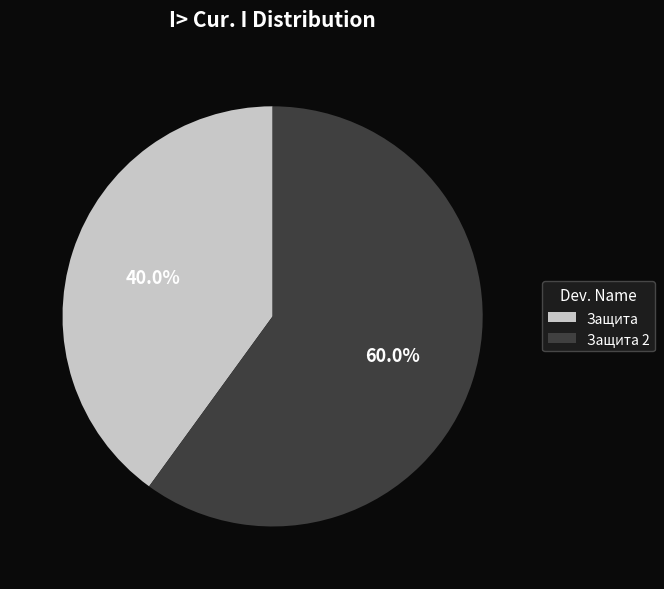

Which category has the biggest portion of the pie?

Защита 2